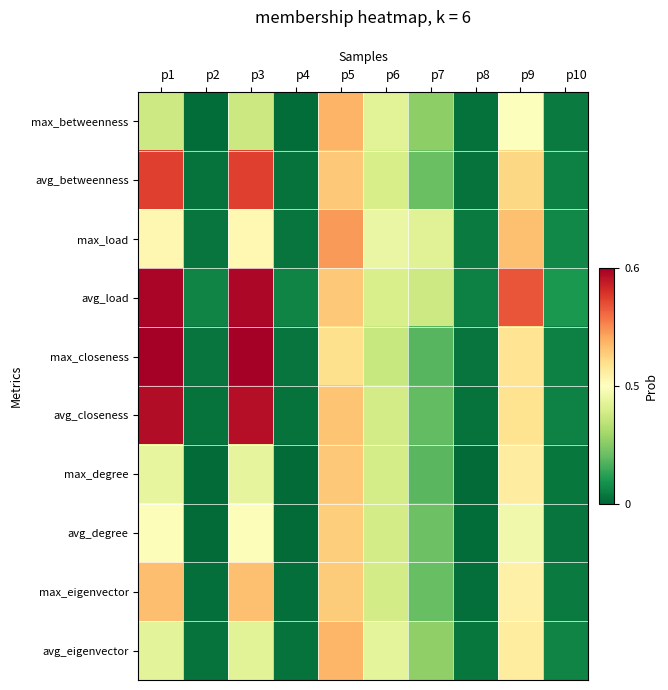

Rank the series at p3 from highest to lowest value.

max_closeness, avg_load, avg_closeness, avg_betweenness, max_eigenvector, max_load, avg_degree, max_degree, avg_eigenvector, max_betweenness